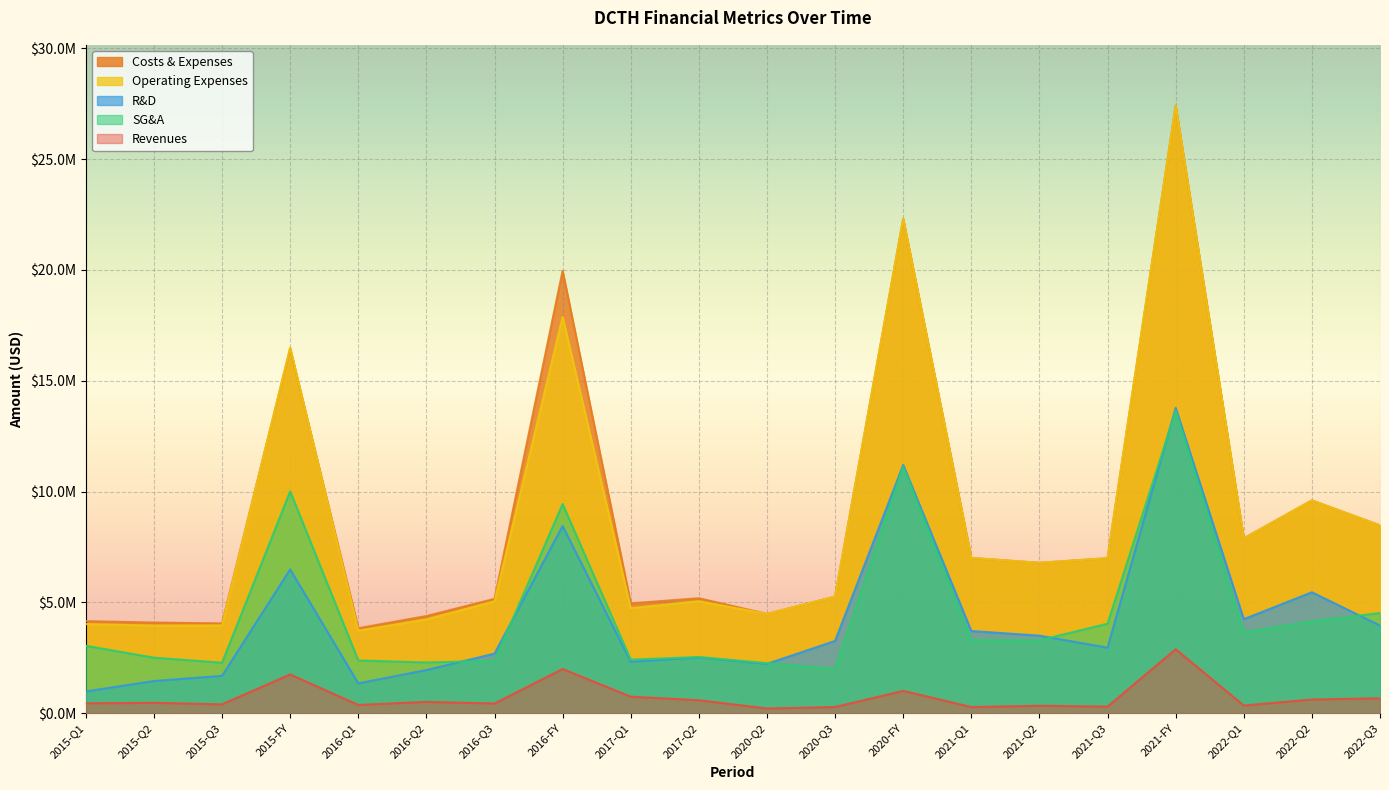

What is the label of the 7th point from the right?

2021-Q1